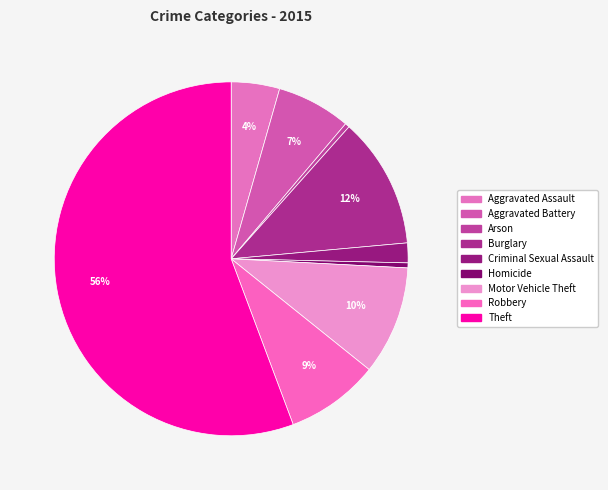

To the nearest percent, what is the difference between the largest and smallest slice percentages?

55%